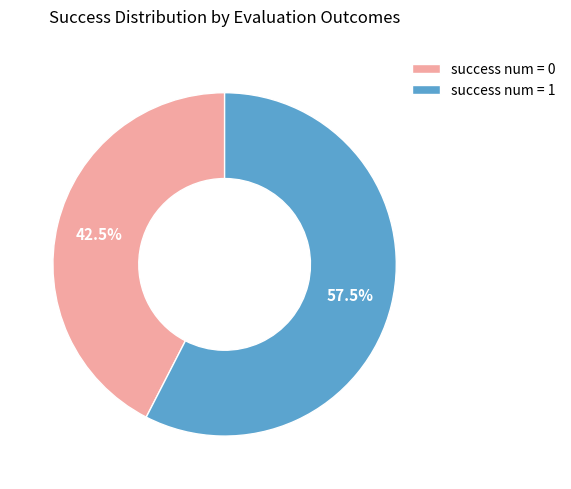

Is there a majority slice in this chart?

Yes